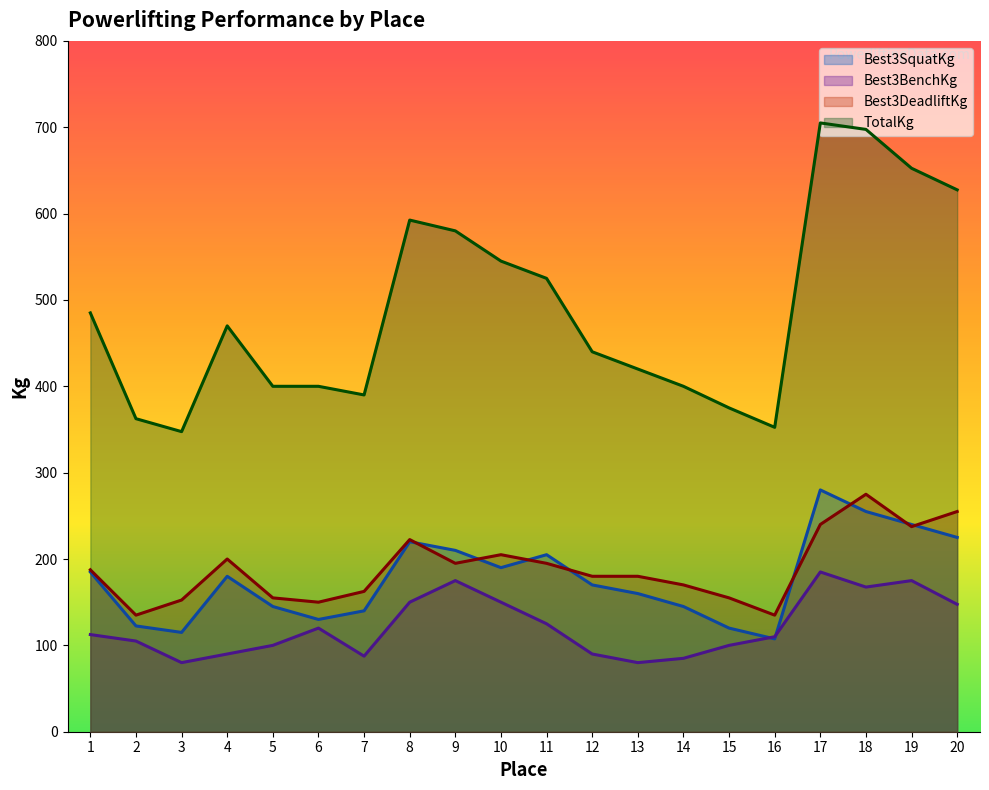

Which series has the largest range (max minus min)?

TotalKg